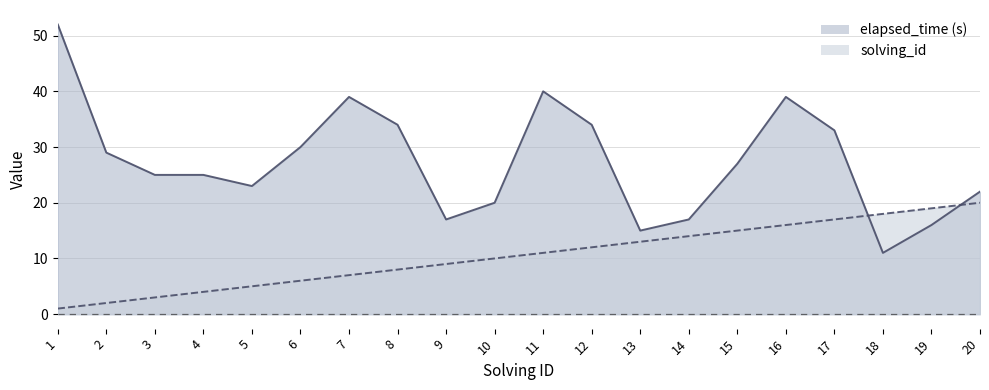

What is the minimum value shown in the chart?

1